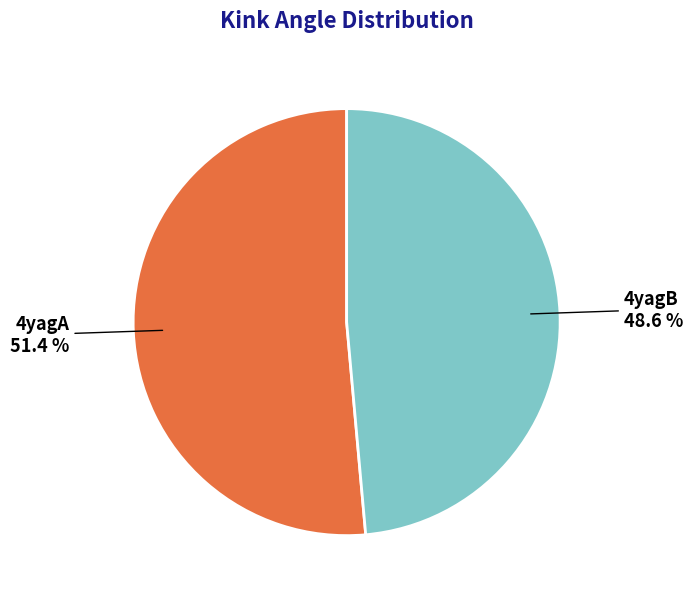

Is 4yagB the majority of the pie?

No